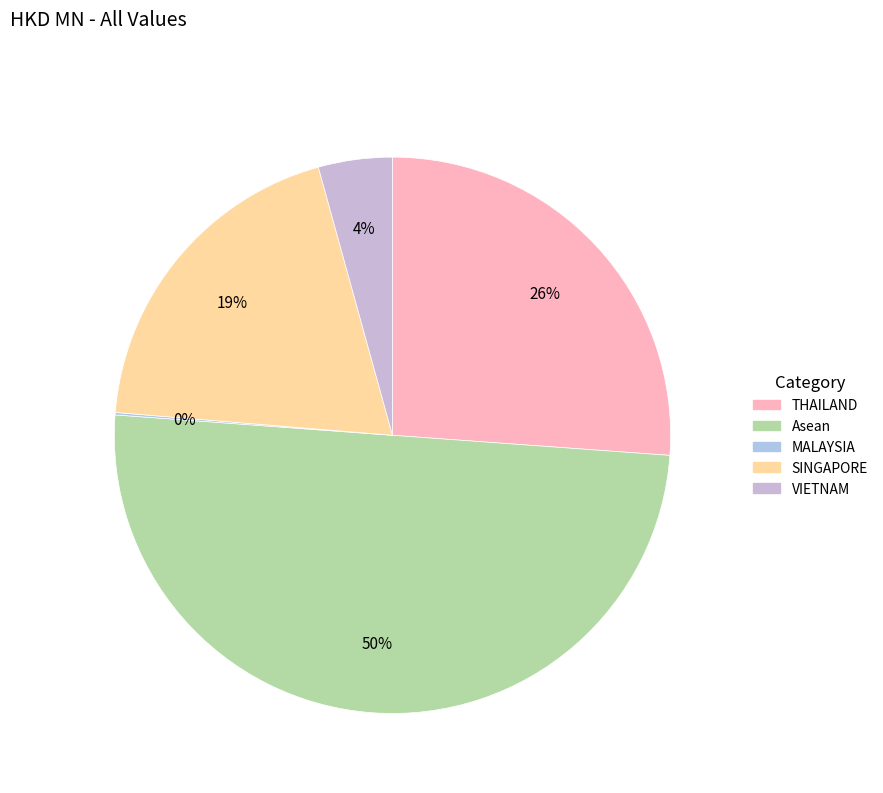

To the nearest percent, what is the difference between the largest and smallest slice percentages?

50%